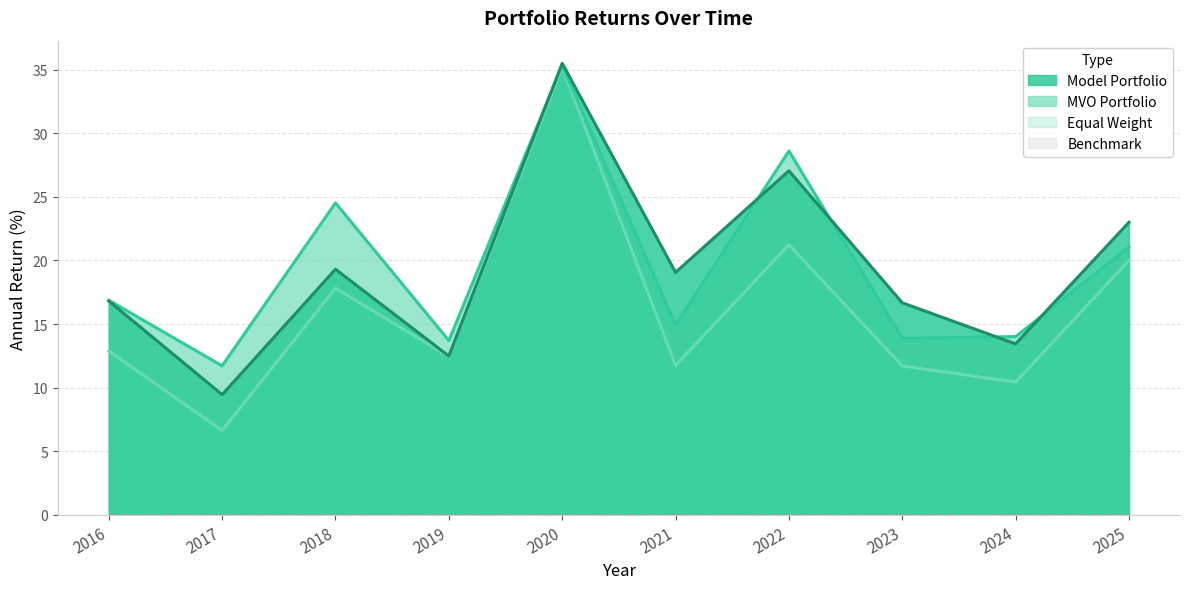

Does the chart have visible grid lines?

Yes